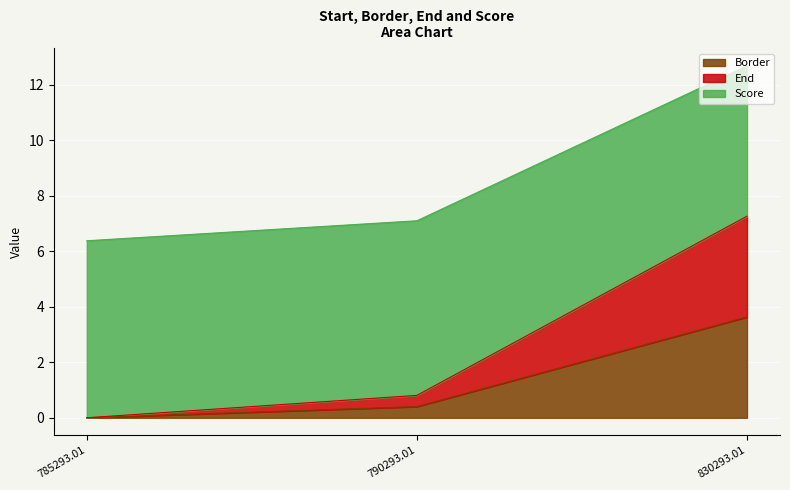

How many categories are shown in the chart?

3